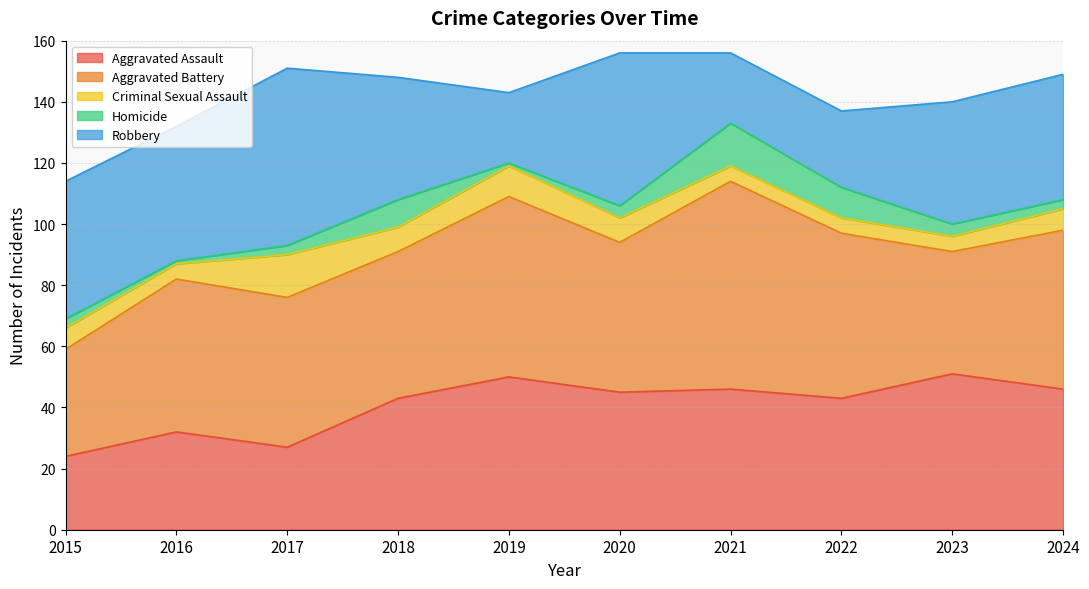

What is the difference between the maximum and second lowest values in the Aggravated Assault series?

24